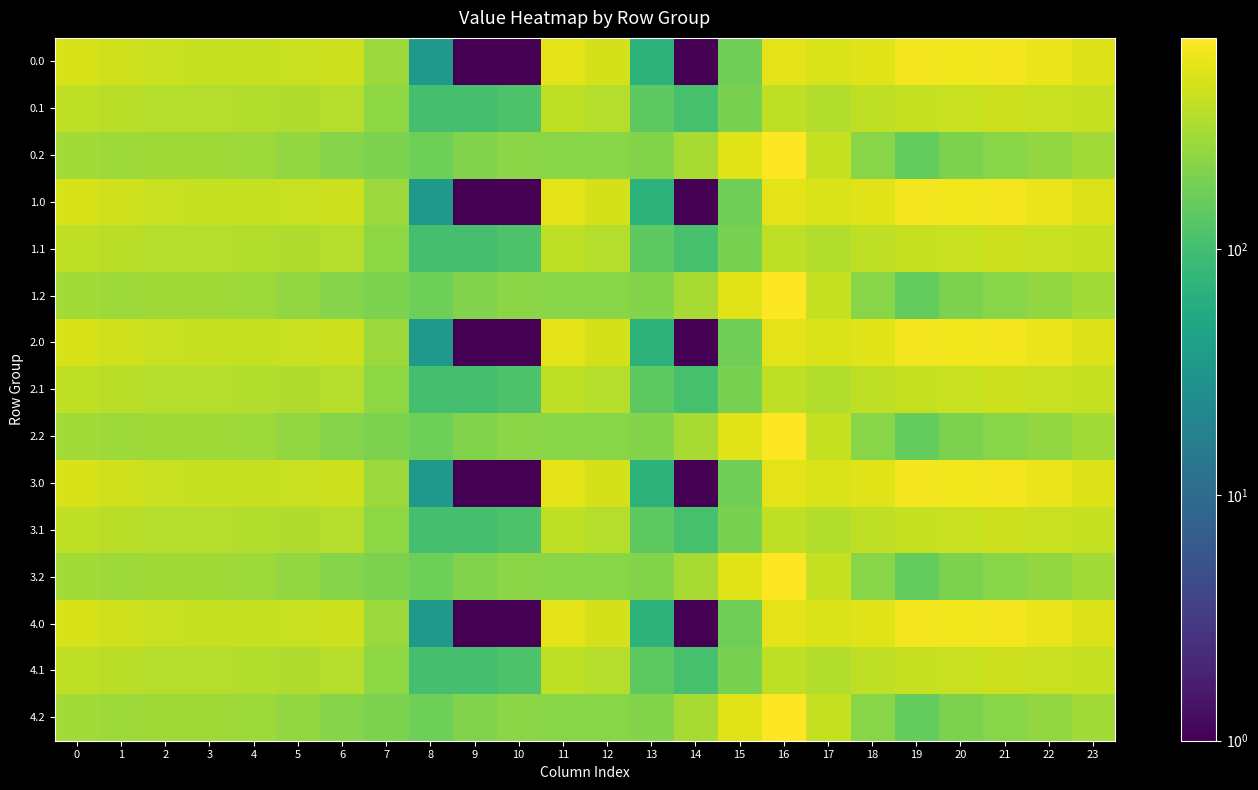

Reading left to right, what are all the values shown in this chart?

0.0: 0=482.0	1=449.5	2=410.3	3=404.4	4=404.9	5=410.8	6=435.0	7=270.7	8=35.0	9=0.0	10=0.0	11=544.3	12=477.2	13=70.2	14=0.3	15=172.8	16=545.4	17=493.8	18=529.6	19=644.5	20=629.9	21=638.4	22=592.3	23=511.3
0.1: 0=384.6	1=361.1	2=347.9	3=342.7	4=339.6	5=329.5	6=345.2	7=234.9	8=102.3	9=104.8	10=114.0	11=384.7	12=350.8	13=141.2	14=105.5	15=190.4	16=380.5	17=340.1	18=388.5	19=399.7	20=414.5	21=432.4	22=419.9	23=399.4
0.2: 0=287.1	1=272.7	2=285.5	3=281.0	4=274.4	5=248.1	6=216.4	7=199.0	8=169.5	9=209.6	10=228.0	11=225.2	12=224.3	13=212.2	14=301.9	15=522.2	16=721.2	17=409.5	18=223.1	19=151.1	20=199.2	21=226.4	22=247.4	23=287.5
1.0: 0=482.0	1=449.5	2=410.3	3=404.4	4=404.9	5=410.8	6=435.0	7=270.7	8=35.0	9=0.0	10=0.0	11=544.3	12=477.2	13=70.2	14=0.3	15=172.8	16=545.4	17=493.8	18=529.6	19=644.5	20=629.9	21=638.4	22=592.3	23=511.3
1.1: 0=384.6	1=361.1	2=347.9	3=342.7	4=339.6	5=329.5	6=345.2	7=234.9	8=102.3	9=104.8	10=114.0	11=384.7	12=350.8	13=141.2	14=105.5	15=190.4	16=380.5	17=340.1	18=388.5	19=399.7	20=414.5	21=432.4	22=419.9	23=399.4
1.2: 0=287.1	1=272.7	2=285.5	3=281.0	4=274.4	5=248.1	6=216.4	7=199.0	8=169.5	9=209.6	10=228.0	11=225.2	12=224.3	13=212.2	14=301.9	15=522.2	16=721.2	17=409.5	18=223.1	19=151.1	20=199.2	21=226.4	22=247.4	23=287.5
2.0: 0=482.0	1=449.5	2=410.3	3=404.4	4=404.9	5=410.8	6=435.0	7=270.7	8=35.0	9=0.0	10=0.0	11=544.3	12=477.2	13=70.2	14=0.3	15=172.8	16=545.4	17=493.8	18=529.6	19=644.5	20=629.9	21=638.4	22=592.3	23=511.3
2.1: 0=384.6	1=361.1	2=347.9	3=342.7	4=339.6	5=329.5	6=345.2	7=234.9	8=102.3	9=104.8	10=114.0	11=384.7	12=350.8	13=141.2	14=105.5	15=190.4	16=380.5	17=340.1	18=388.5	19=399.7	20=414.5	21=432.4	22=419.9	23=399.4
2.2: 0=287.1	1=272.7	2=285.5	3=281.0	4=274.4	5=248.1	6=216.4	7=199.0	8=169.5	9=209.6	10=228.0	11=225.2	12=224.3	13=212.2	14=301.9	15=522.2	16=721.2	17=409.5	18=223.1	19=151.1	20=199.2	21=226.4	22=247.4	23=287.5
3.0: 0=482.0	1=449.5	2=410.3	3=404.4	4=404.9	5=410.8	6=435.0	7=270.7	8=35.0	9=0.0	10=0.0	11=544.3	12=477.2	13=70.2	14=0.3	15=172.8	16=545.4	17=493.8	18=529.6	19=644.5	20=629.9	21=638.4	22=592.3	23=511.3
3.1: 0=384.6	1=361.1	2=347.9	3=342.7	4=339.6	5=329.5	6=345.2	7=234.9	8=102.3	9=104.8	10=114.0	11=384.7	12=350.8	13=141.2	14=105.5	15=190.4	16=380.5	17=340.1	18=388.5	19=399.7	20=414.5	21=432.4	22=419.9	23=399.4
3.2: 0=287.1	1=272.7	2=285.5	3=281.0	4=274.4	5=248.1	6=216.4	7=199.0	8=169.5	9=209.6	10=228.0	11=225.2	12=224.3	13=212.2	14=301.9	15=522.2	16=721.2	17=409.5	18=223.1	19=151.1	20=199.2	21=226.4	22=247.4	23=287.5
4.0: 0=482.0	1=449.5	2=410.3	3=404.4	4=404.9	5=410.8	6=435.0	7=270.7	8=35.0	9=0.0	10=0.0	11=544.3	12=477.2	13=70.2	14=0.3	15=172.8	16=545.4	17=493.8	18=529.6	19=644.5	20=629.9	21=638.4	22=592.3	23=511.3
4.1: 0=384.6	1=361.1	2=347.9	3=342.7	4=339.6	5=329.5	6=345.2	7=234.9	8=102.3	9=104.8	10=114.0	11=384.7	12=350.8	13=141.2	14=105.5	15=190.4	16=380.5	17=340.1	18=388.5	19=399.7	20=414.5	21=432.4	22=419.9	23=399.4
4.2: 0=287.1	1=272.7	2=285.5	3=281.0	4=274.4	5=248.1	6=216.4	7=199.0	8=169.5	9=209.6	10=228.0	11=225.2	12=224.3	13=212.2	14=301.9	15=522.2	16=721.2	17=409.5	18=223.1	19=151.1	20=199.2	21=226.4	22=247.4	23=287.5